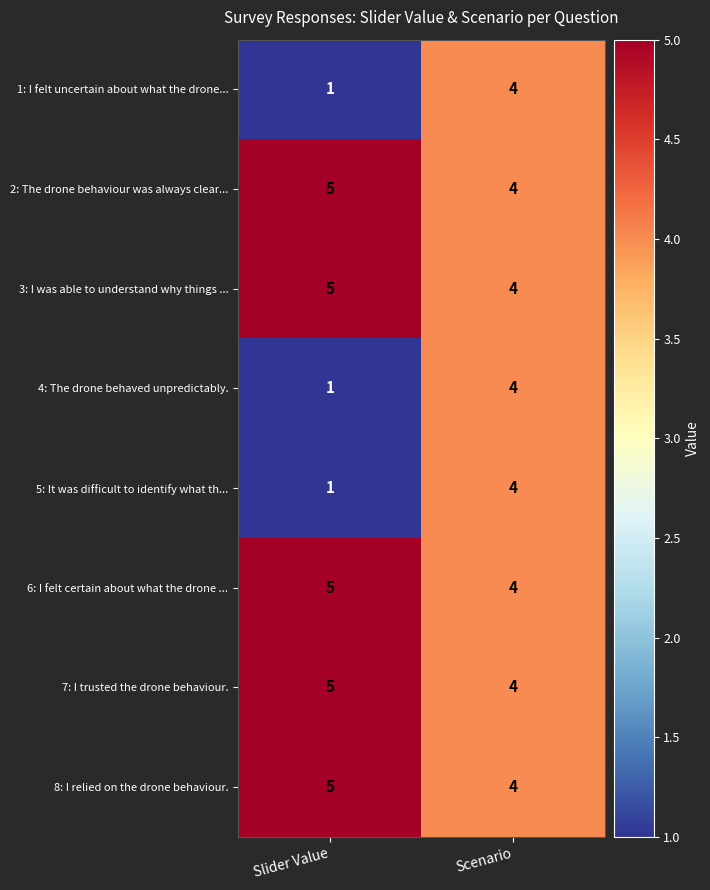

Reading left to right, what are all the values shown in this chart?

1: I felt uncertain about what the drone...: 1	4
2: The drone behaviour was always clear...: 5	4
3: I was able to understand why things ...: 5	4
4: The drone behaved unpredictably.: 1	4
5: It was difficult to identify what th...: 1	4
6: I felt certain about what the drone ...: 5	4
7: I trusted the drone behaviour.: 5	4
8: I relied on the drone behaviour.: 5	4